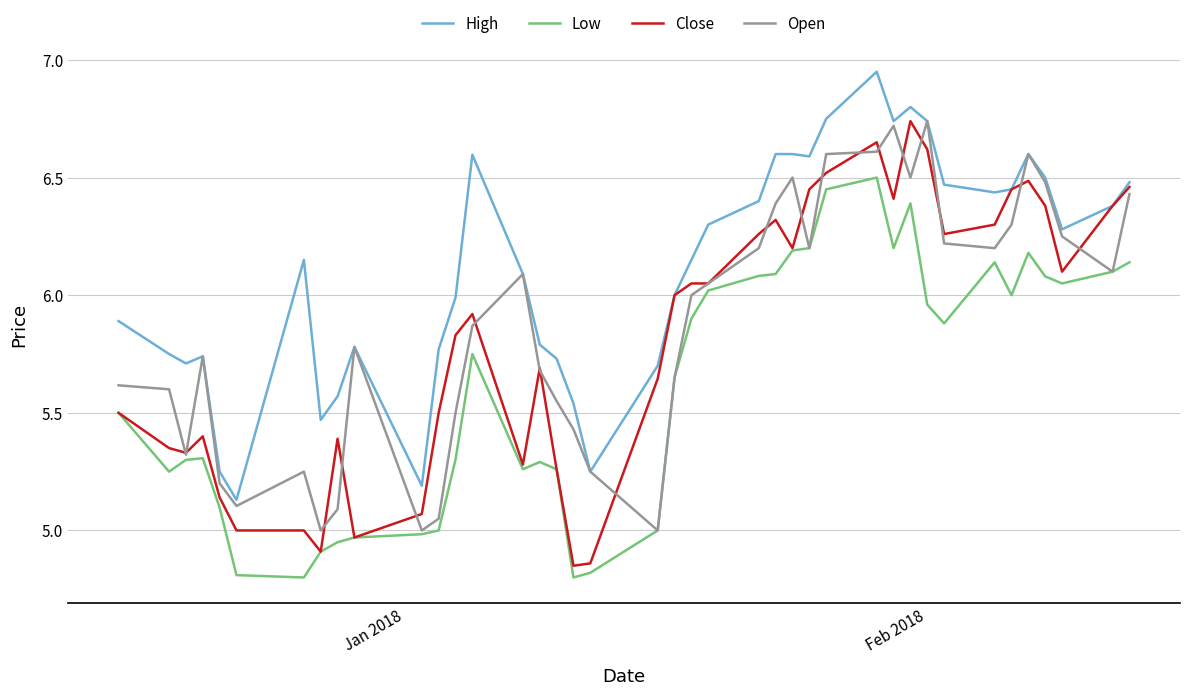

Which series has the largest total across all categories?

High